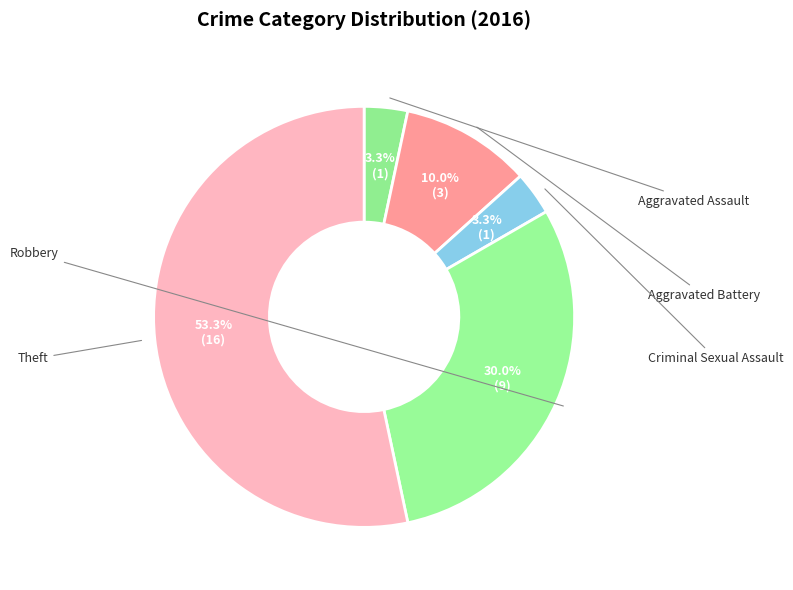

Which category has the biggest portion of the pie?

Theft